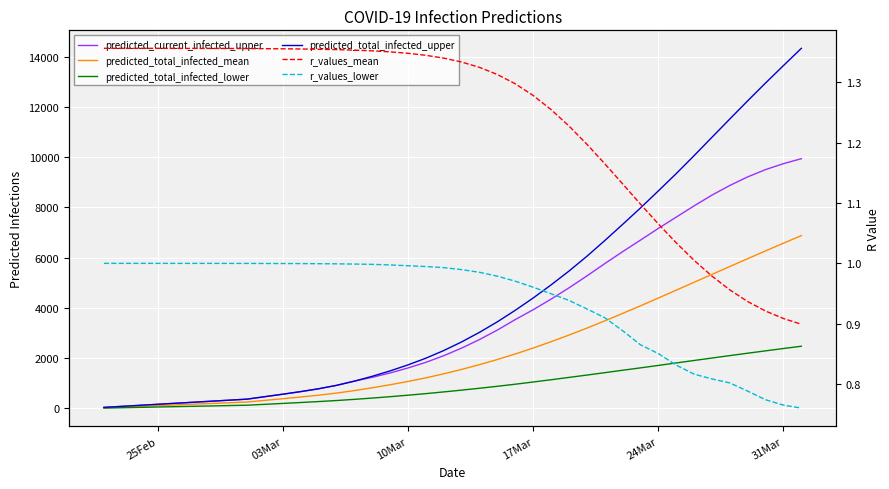

What is the smallest value displayed?

0.8